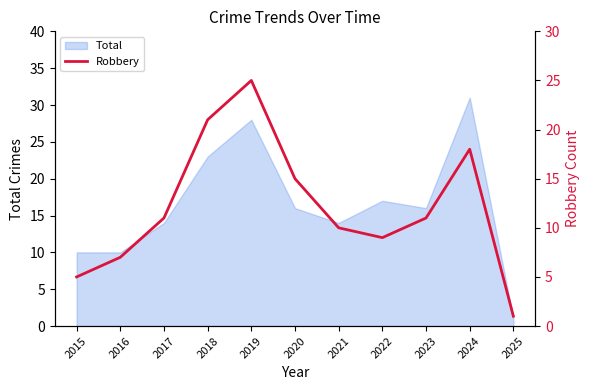

Reading right to left, extract all data points from this chart.

1	18	11	9	10	15	25	21	11	7	5